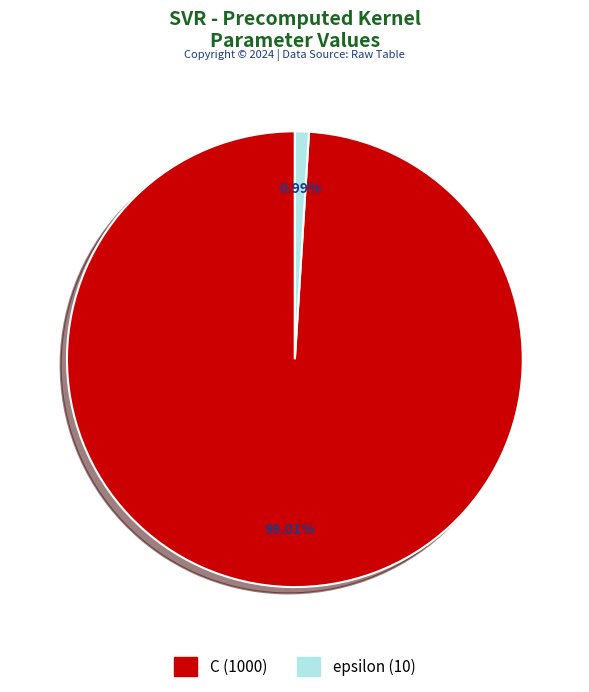

Combined, do C and epsilon account for over 50%?

Yes